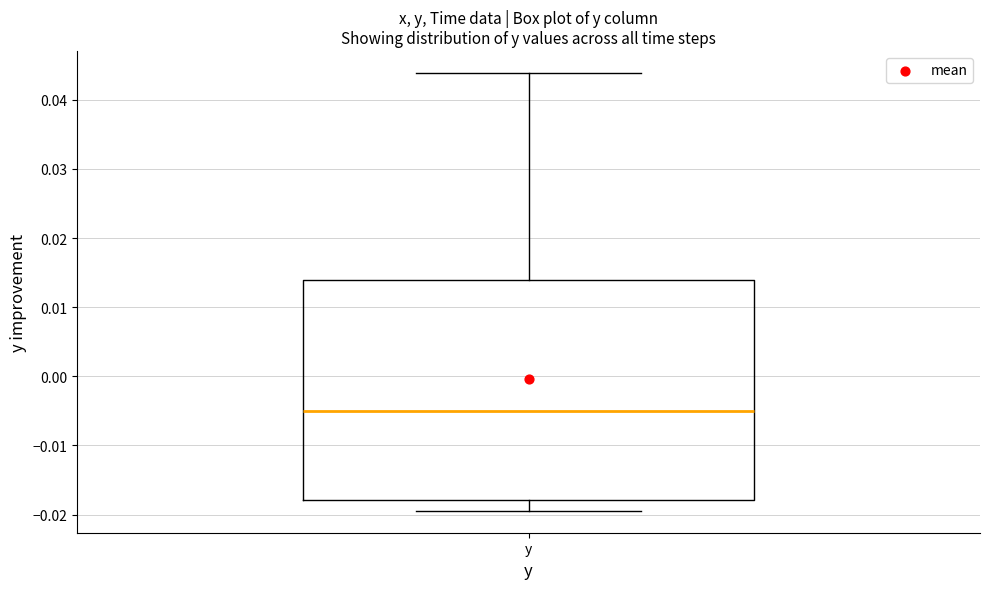

Transcribe this box plot: give where the median line is, the range the box spans, and where the two whiskers end, as read against the y-axis. The values are not printed on the chart, so give them approximately, as read against the axis.

median -0.005, box -0.018 to 0.014, whiskers -0.019 to 0.044